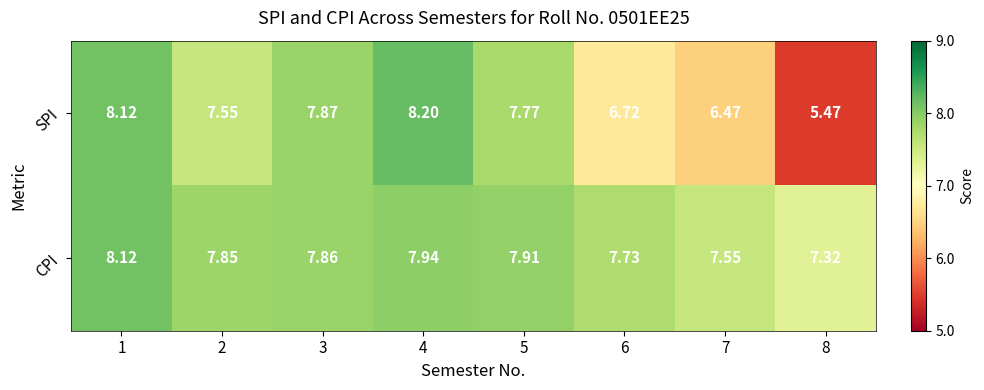

Is the value of SPI at 5 greater than the value of CPI at 6?

Yes